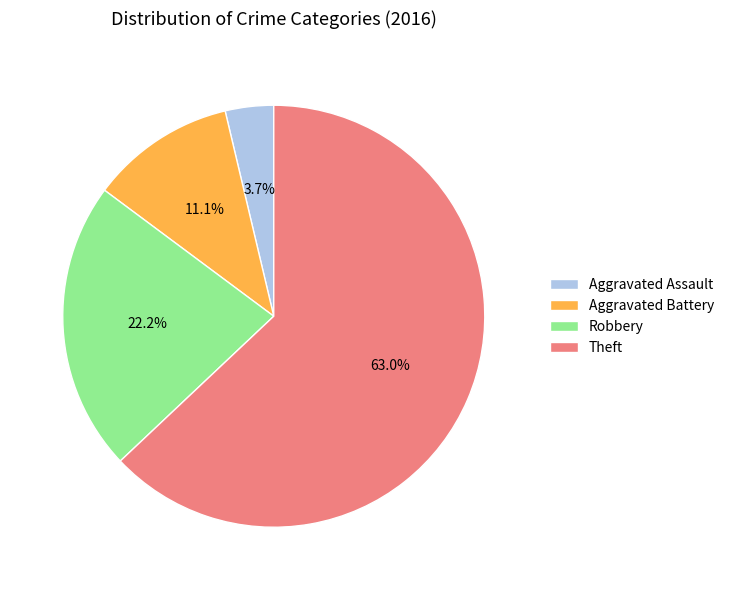

Which slice is the smallest?

Aggravated Assault